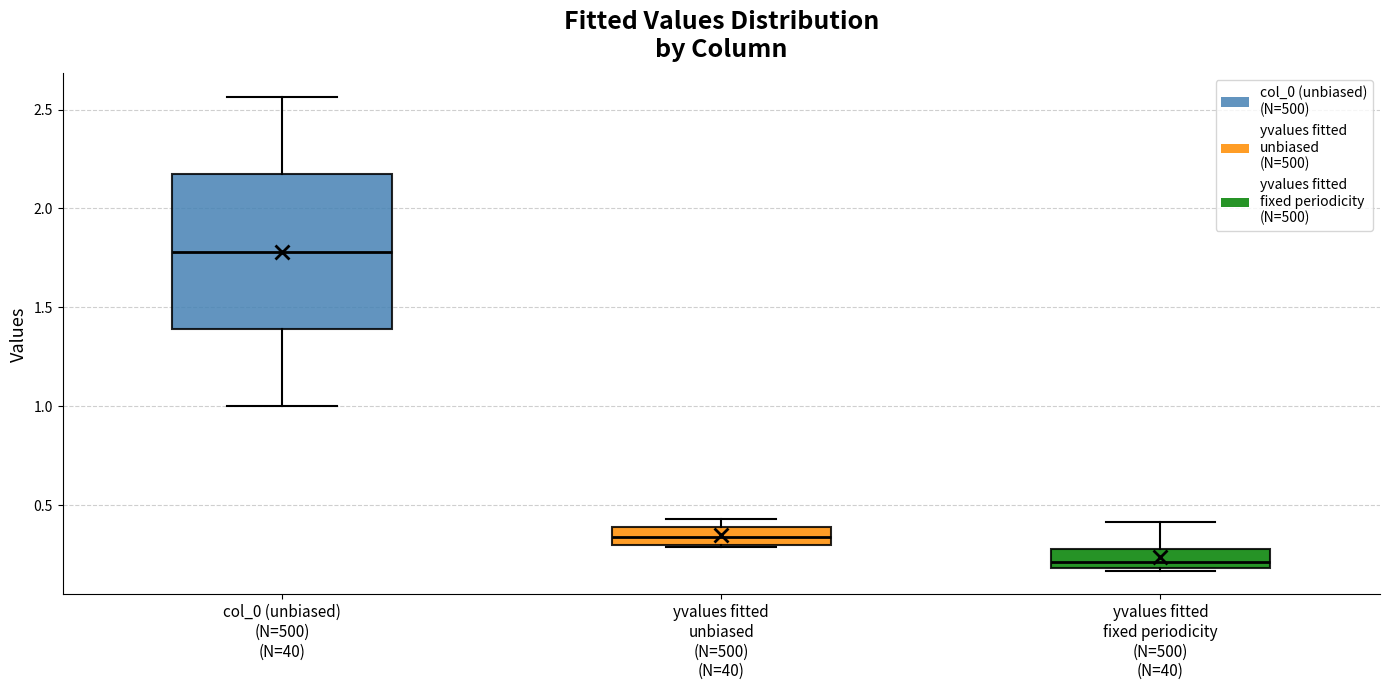

Reading left to right, read every box against the y-axis: the position of its median line, the range the box covers, and the ends of its whiskers. The values are not printed on the chart, so give them approximately, as read against the axis.

col_0 (unbiased) (N=500) (N=40): median 1.80, box 1.40 to 2.15, whiskers 1.00 to 2.55
yvalues fitted unbiased (N=500) (N=40): median 0.35, box 0.30 to 0.40, whiskers 0.30 to 0.45
yvalues fitted fixed periodicity (N=500) (N=40): median 0.20 (just above the box's lower edge), box 0.20 to 0.30, whiskers 0.15 to 0.40